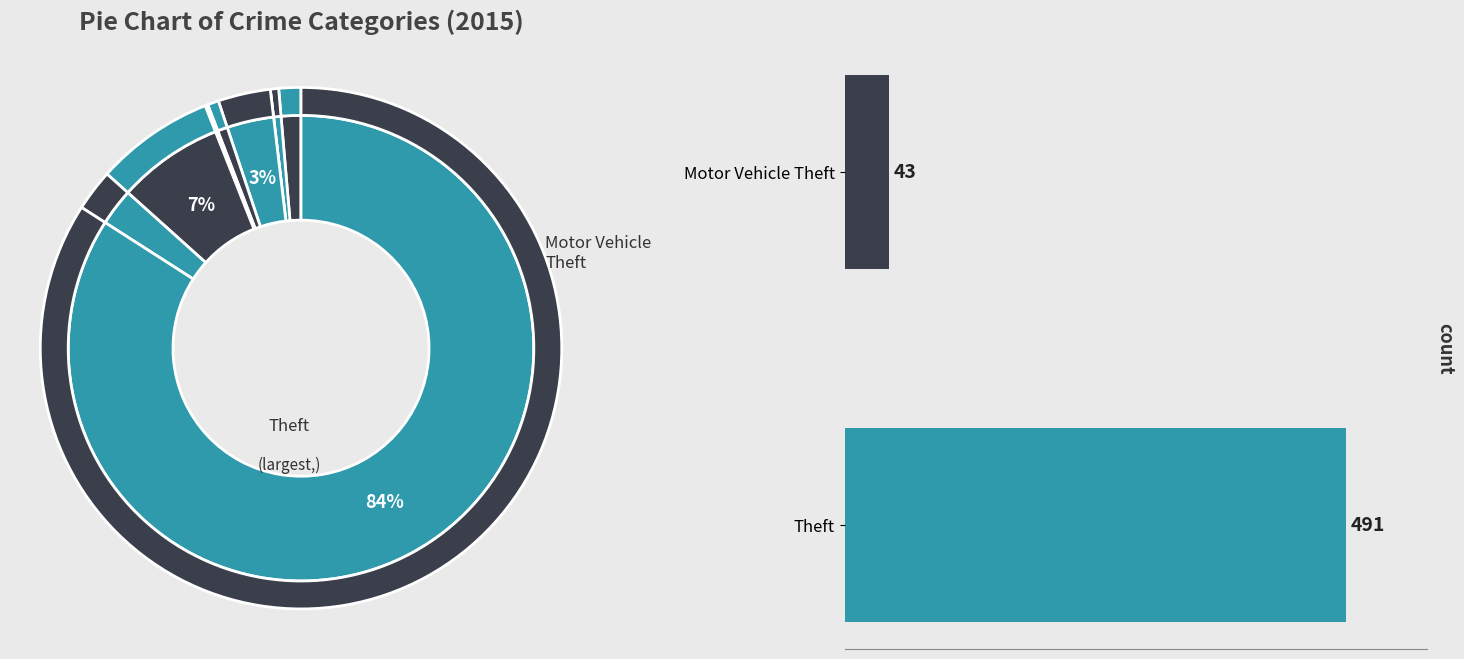

Rank the categories by value from highest to lowest.

Theft, Motor Vehicle Theft